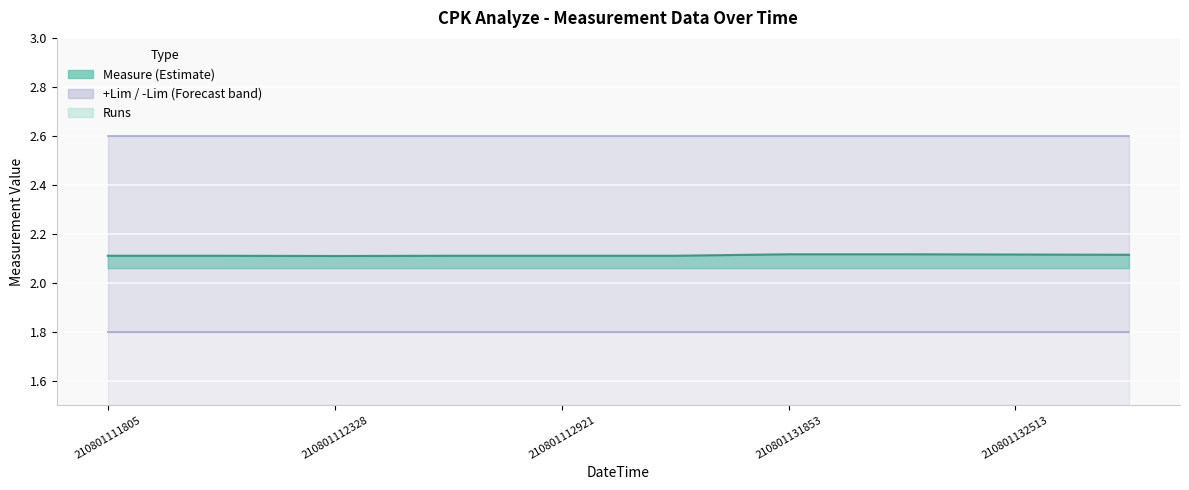

At how many categories does at least one series exceed 1?

10